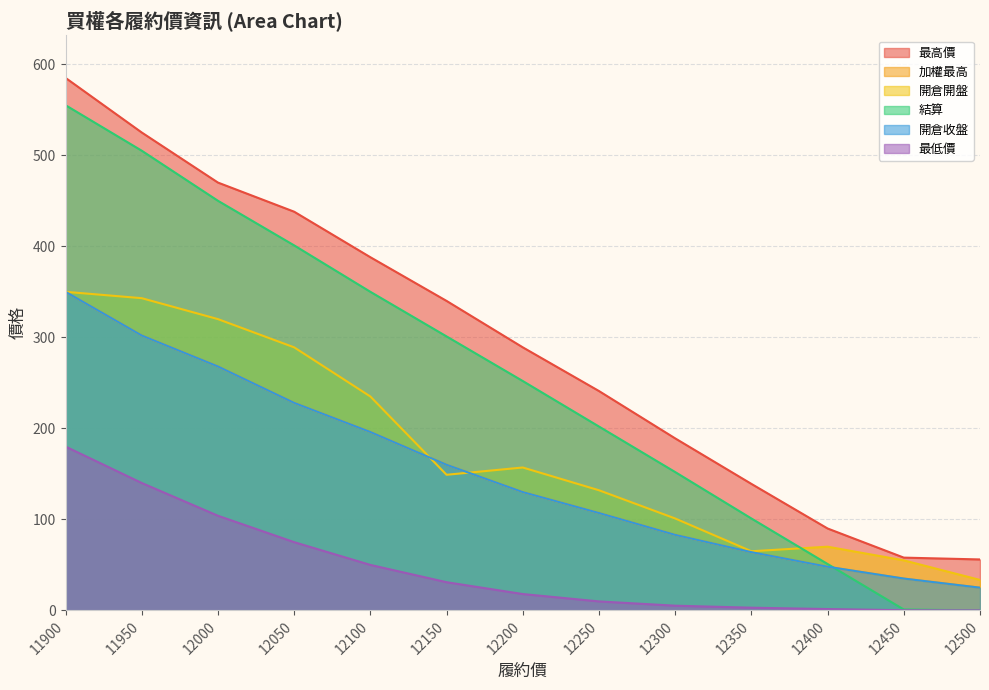

Does the chart display data point markers on the line(s)?

No